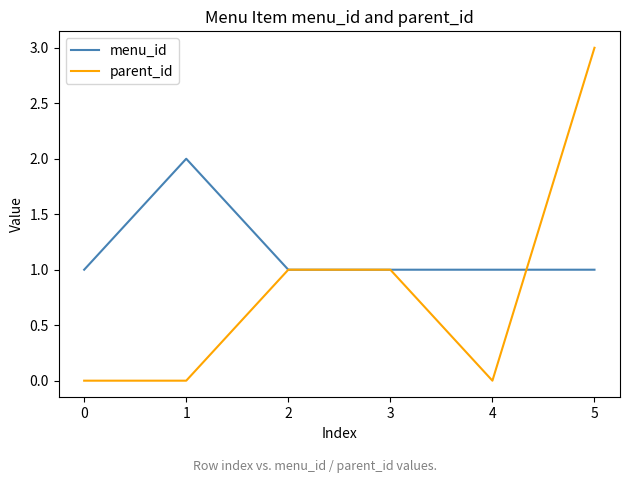

What is the difference between the parent_id values at 4 and 3?

1